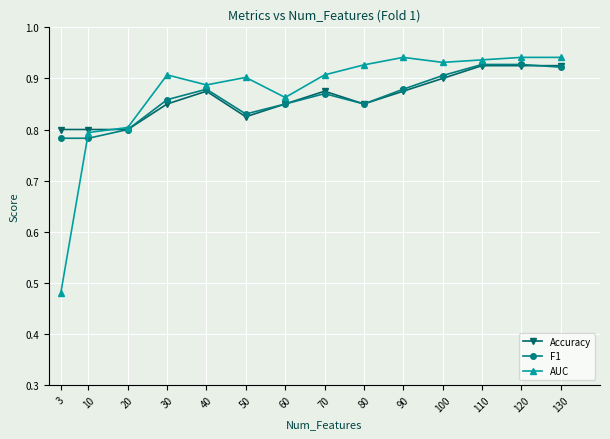

At which label does AUC reach its minimum?

3